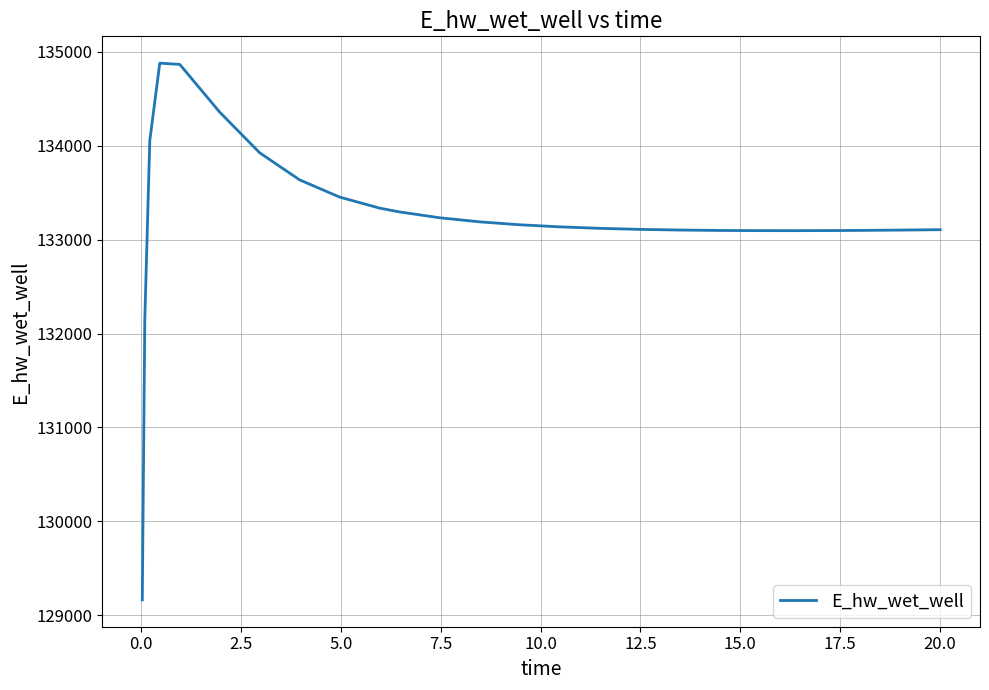

What is the greatest value displayed?

134879.8